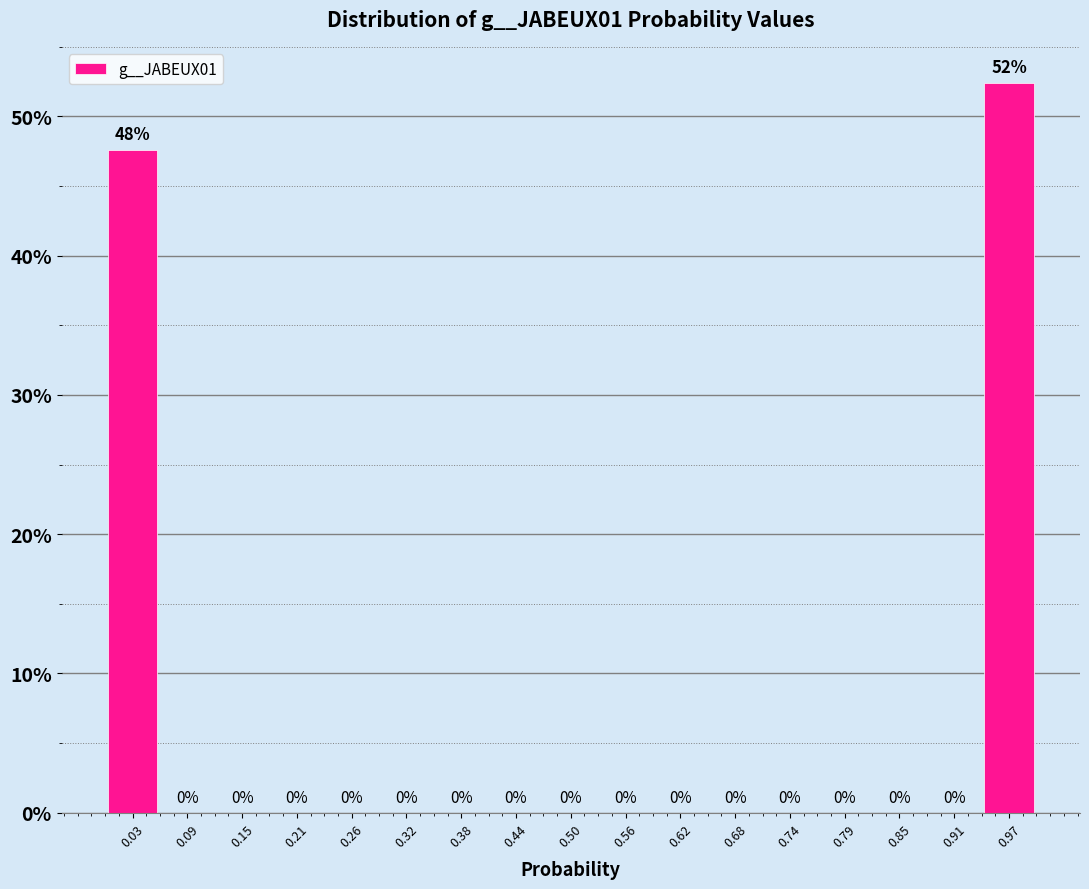

Which range on the x-axis has the tallest bar?

0.94 to 1.00